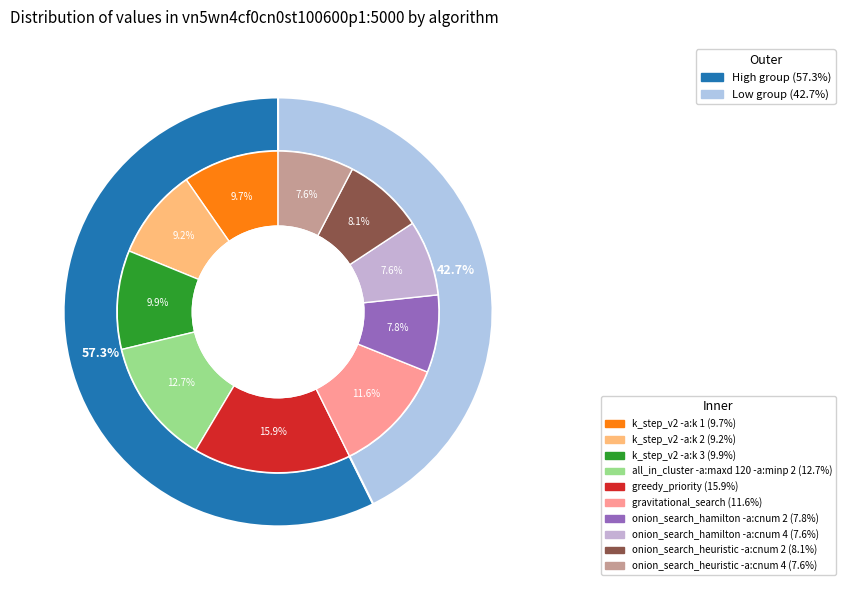

To the nearest percent, what percentage of the pie is all_in_cluster -a:maxd 120 -a:minp 2?

13%